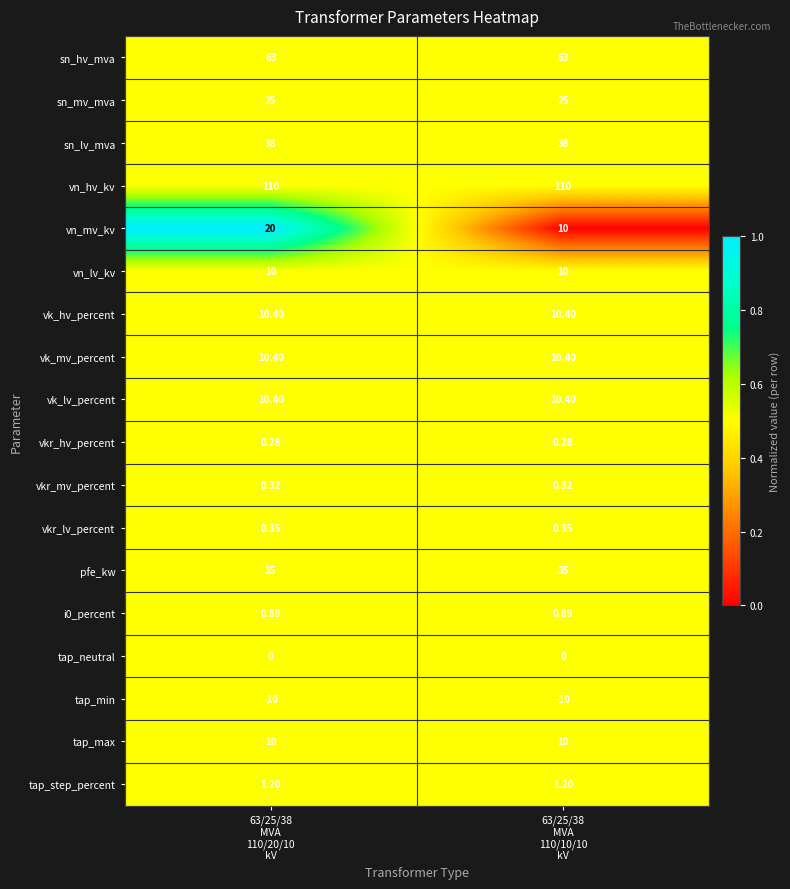

How many distinct data groups are displayed?

18